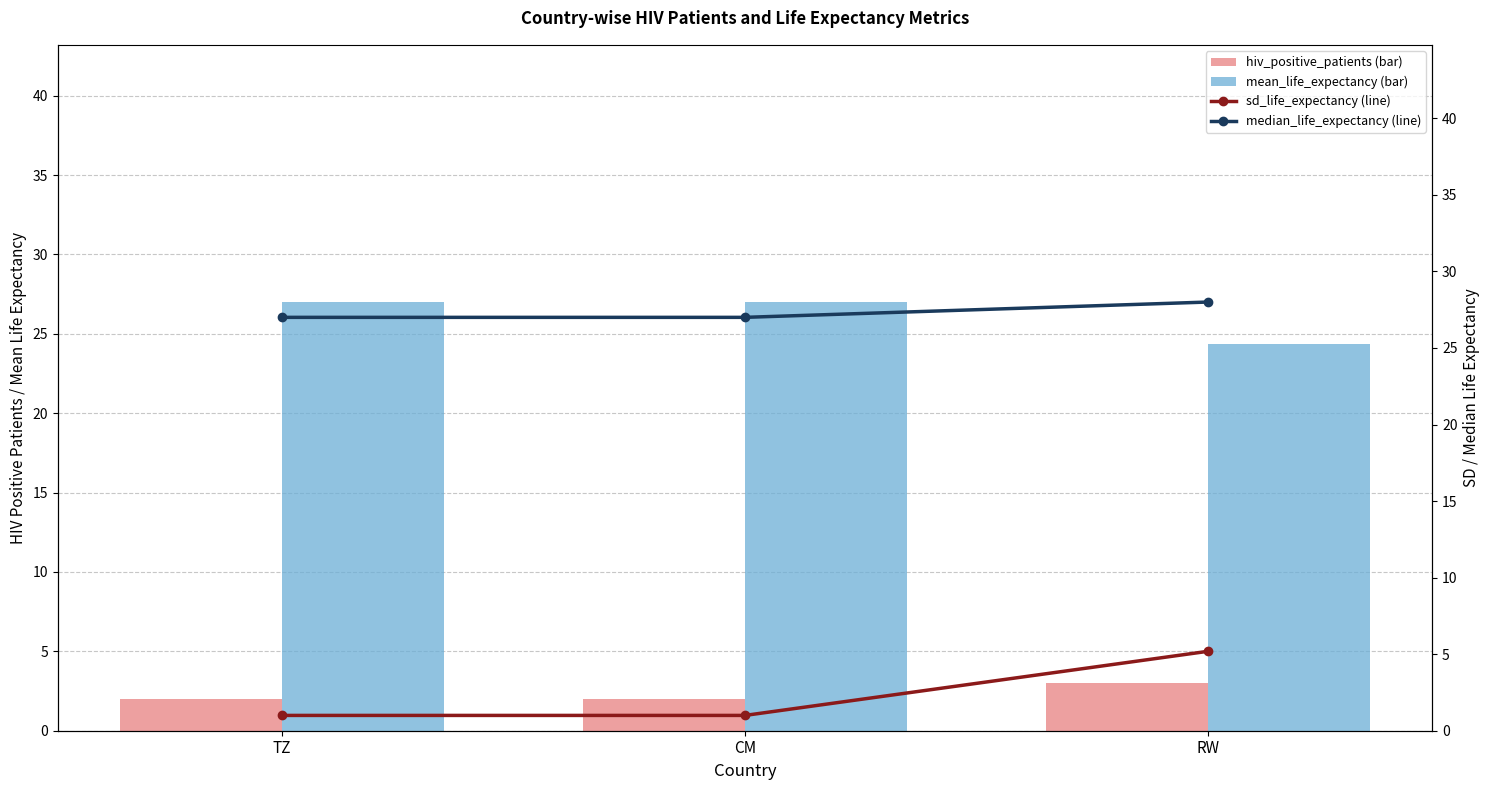

The hiv_positive_patients (bar) series shows 2.0 at CM. True or false?

True